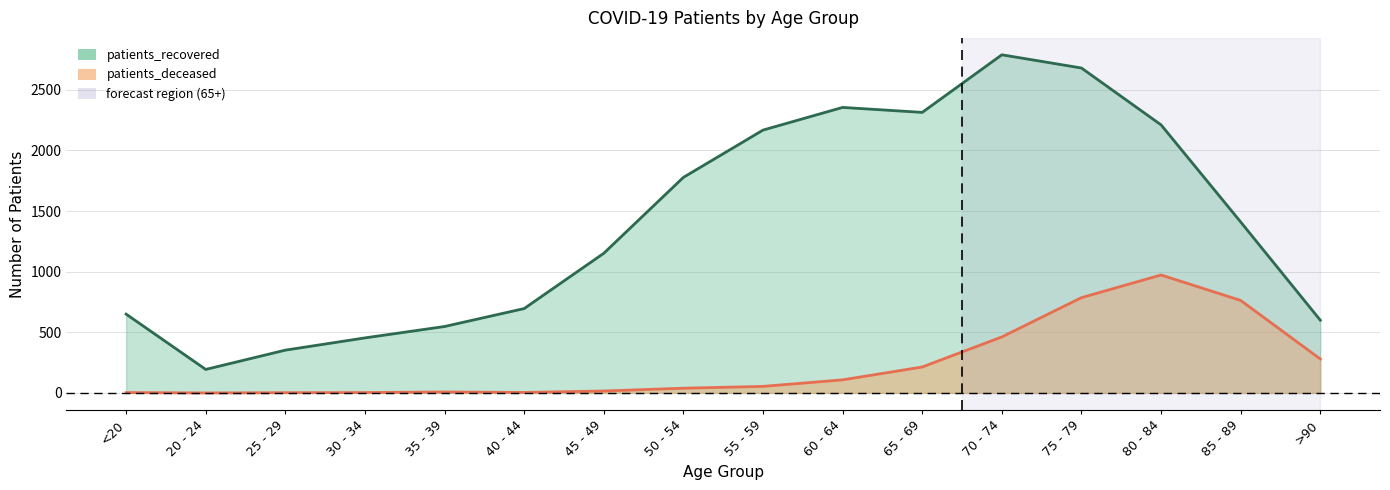

The value of patients_deceased at 55 - 59 is 54. True or false?

True